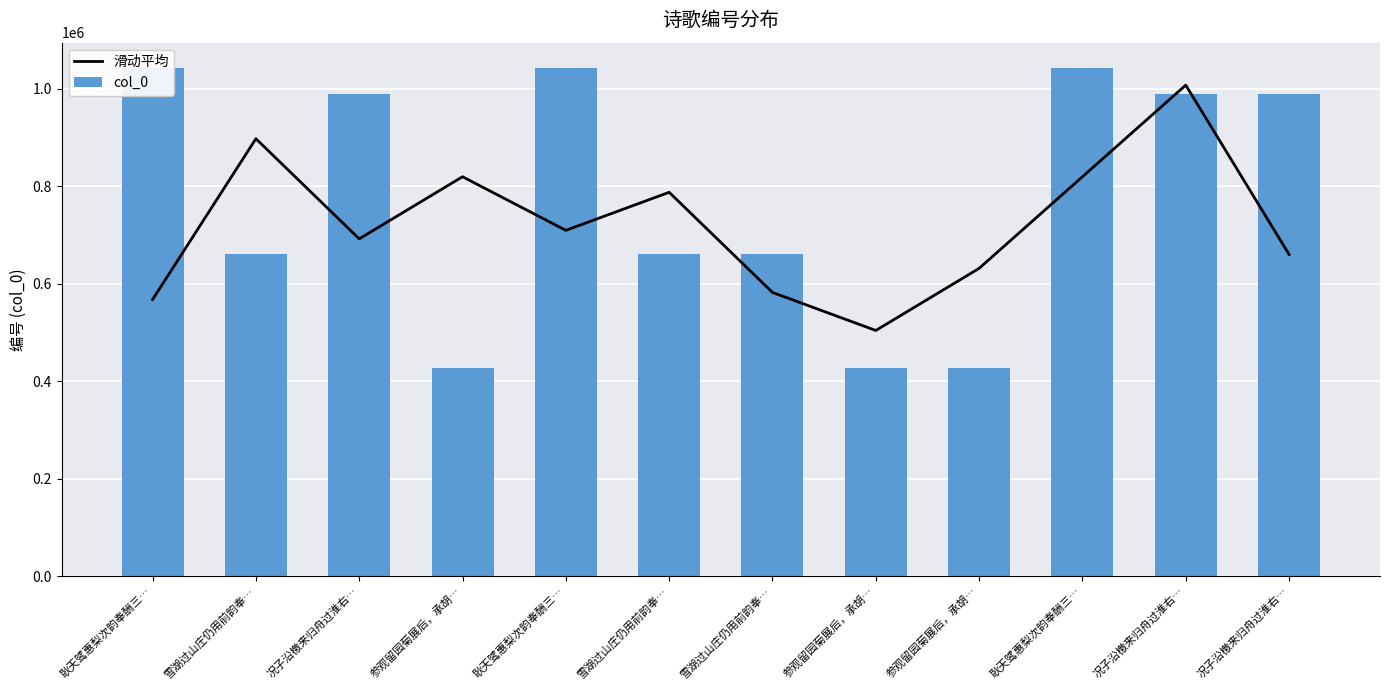

What is the label of the 7th bar from the right?

雪湖过山庄仍用前韵奉…